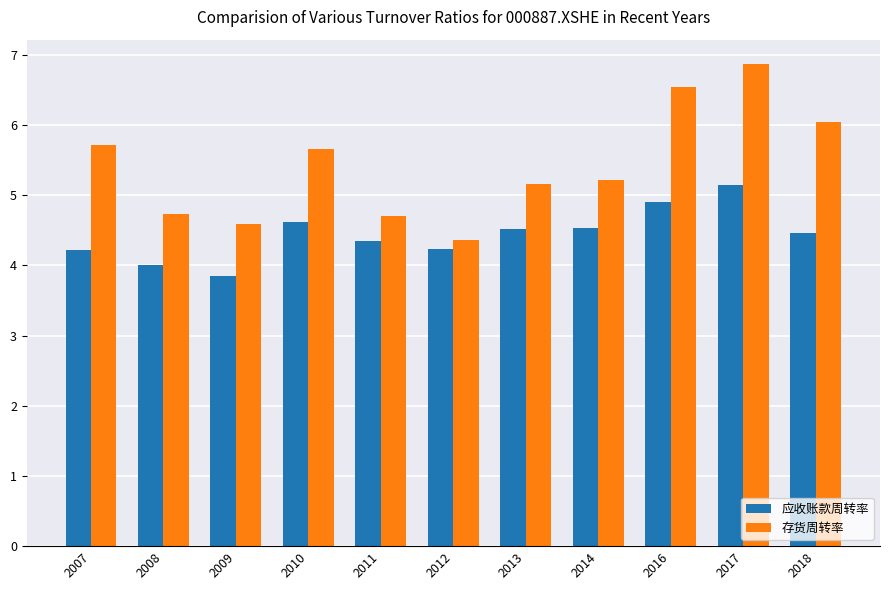

Are the bars grouped side by side (vs. stacked)?

Yes